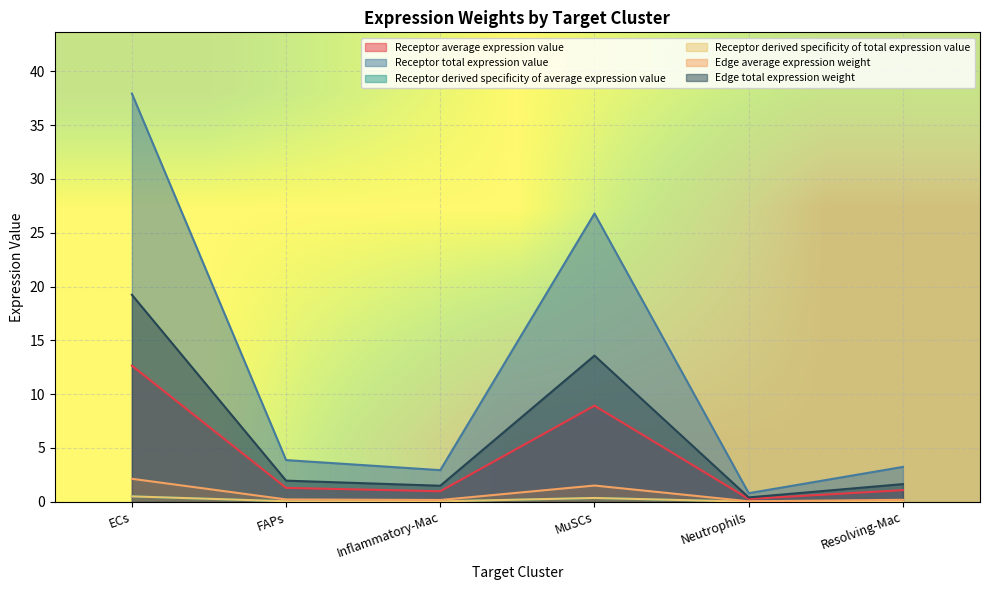

Is the value of Edge total expression weight at Neutrophils greater than the value of Receptor total expression value at Resolving-Mac?

No